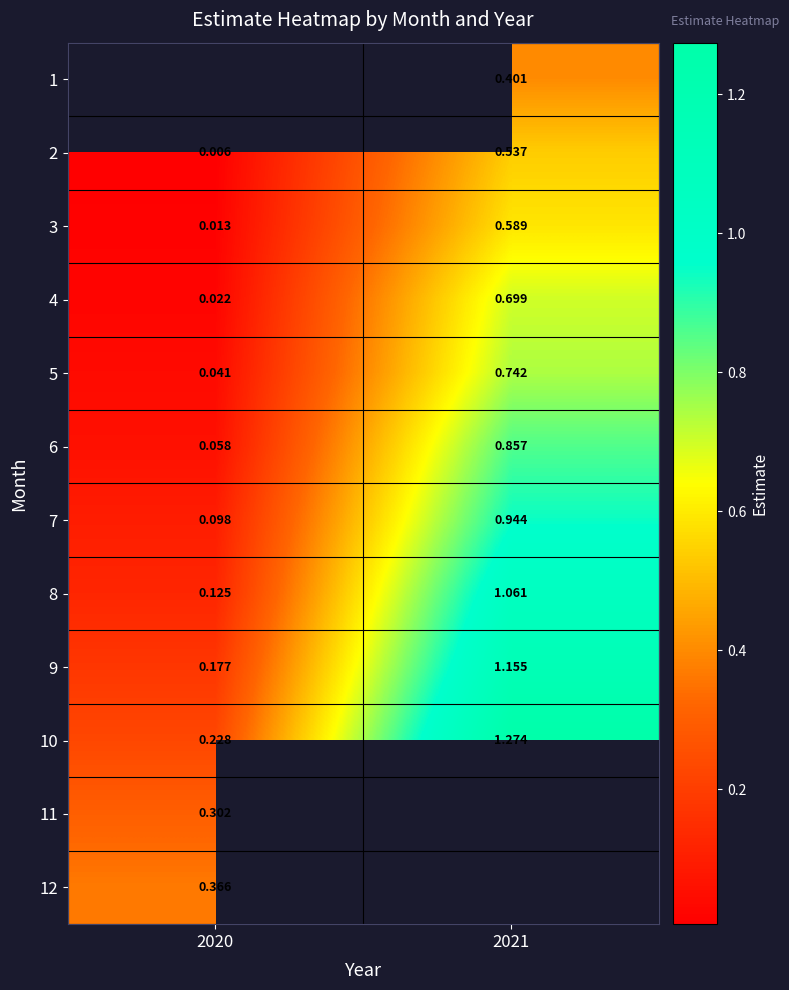

Is the value of 12 at 2020 greater than the value of 10 at 2020?

Yes